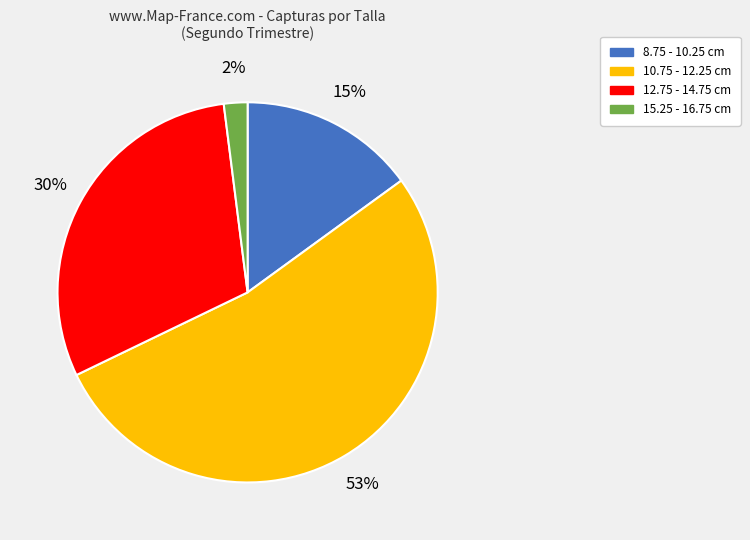

Which category has the biggest portion of the pie?

10.75 - 12.25 cm